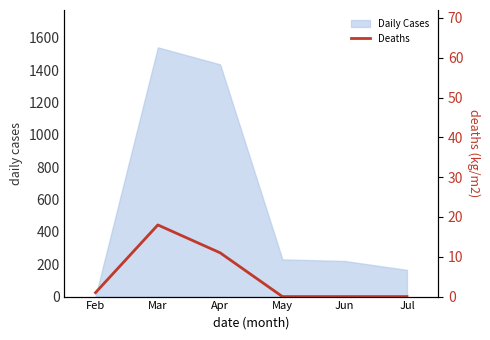

How many values are above zero?

3